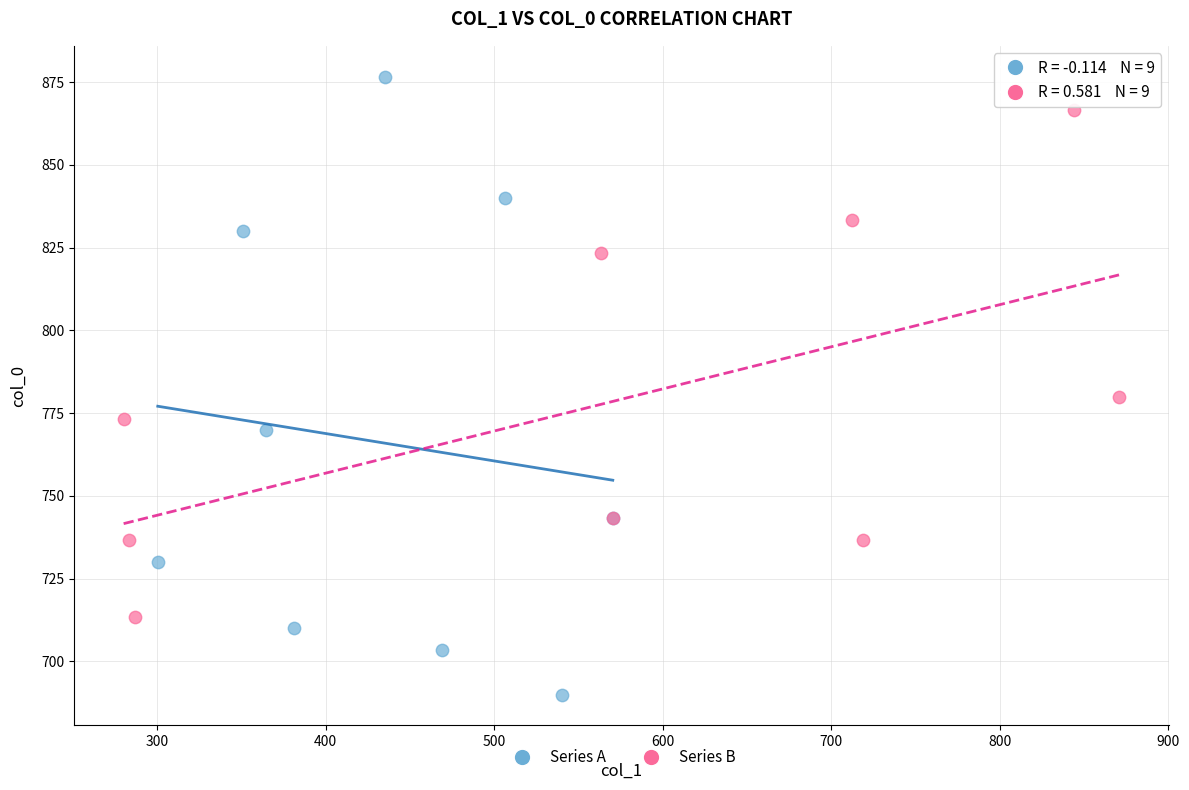

Which series reaches the maximum Y coordinate?

Series A